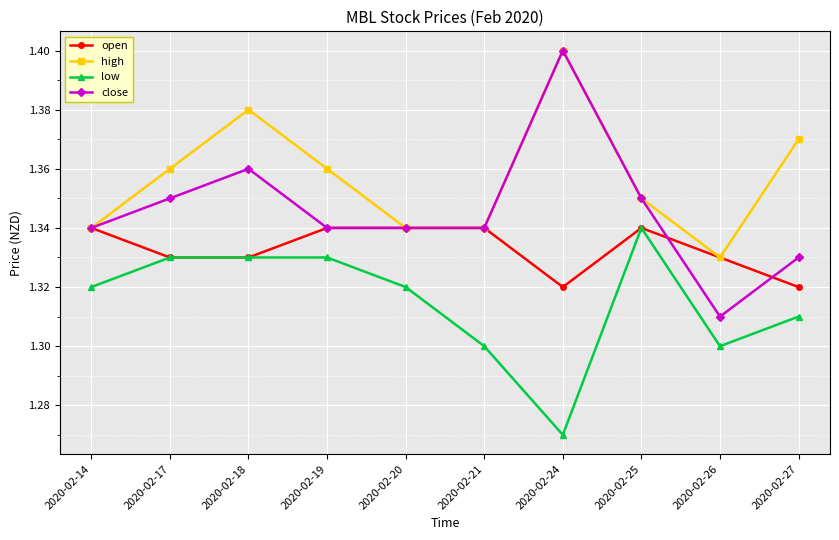

Rank the series by their average value, from lowest to highest.

low, open, close, high